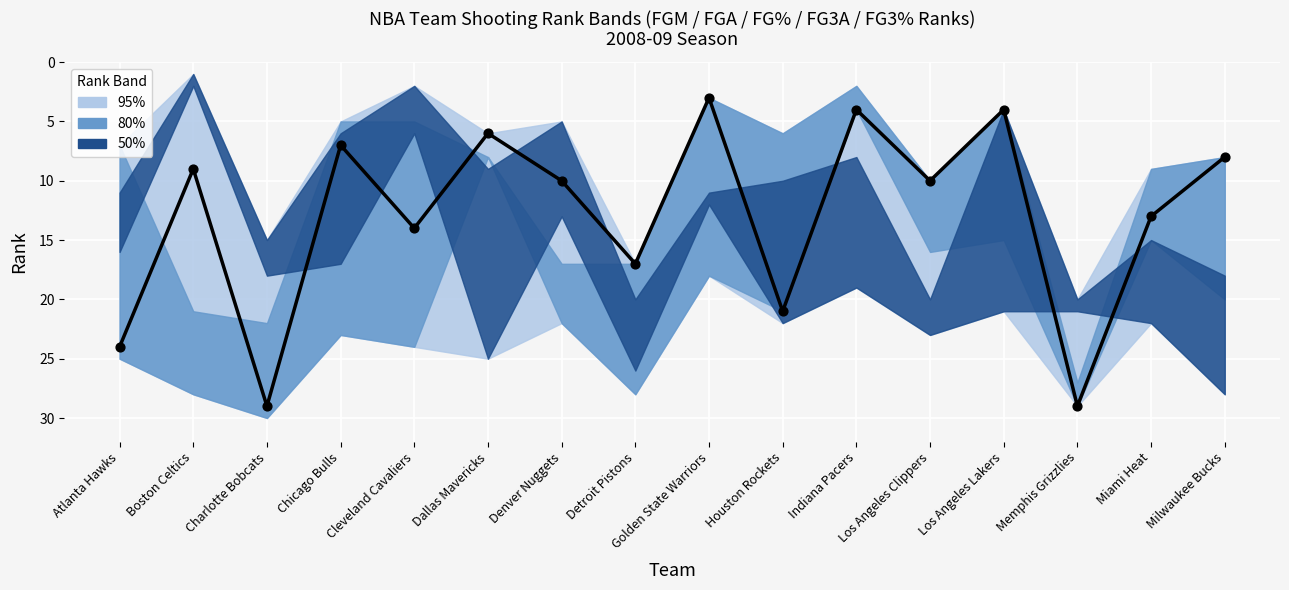

What is the change in value from Charlotte Bobcats to Detroit Pistons?

-12